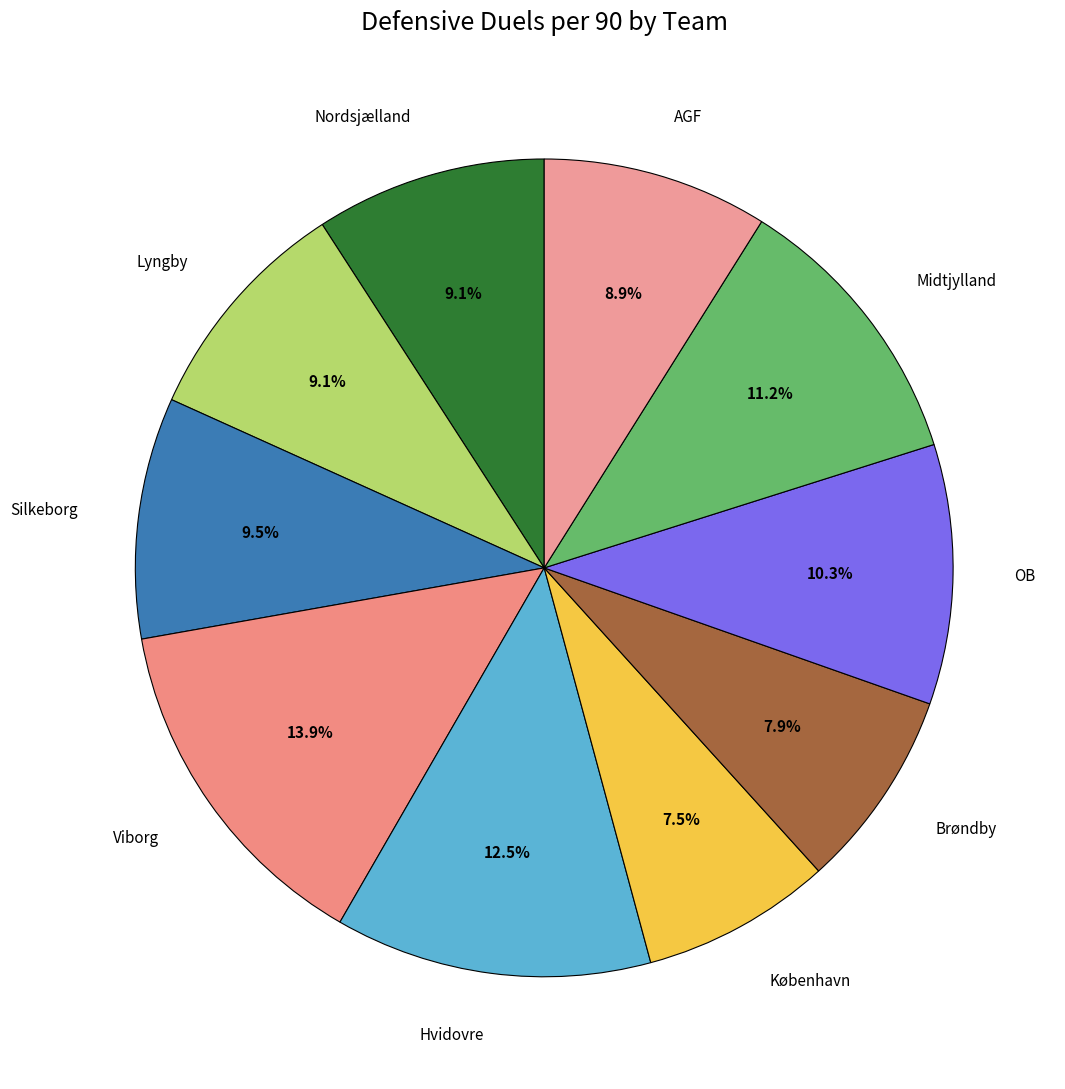

How many segments does this pie chart have?

10